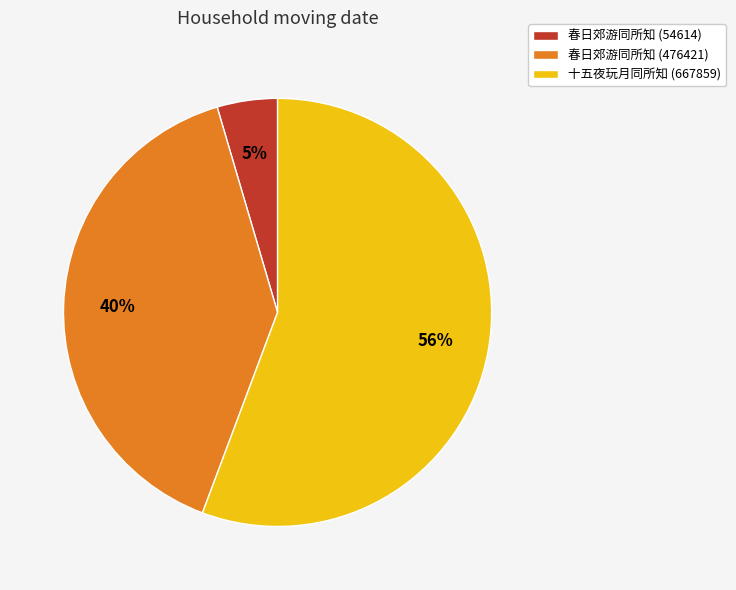

Is the sum of 春日郊游同所知 (476421) and 春日郊游同所知 (54614) greater than half?

No